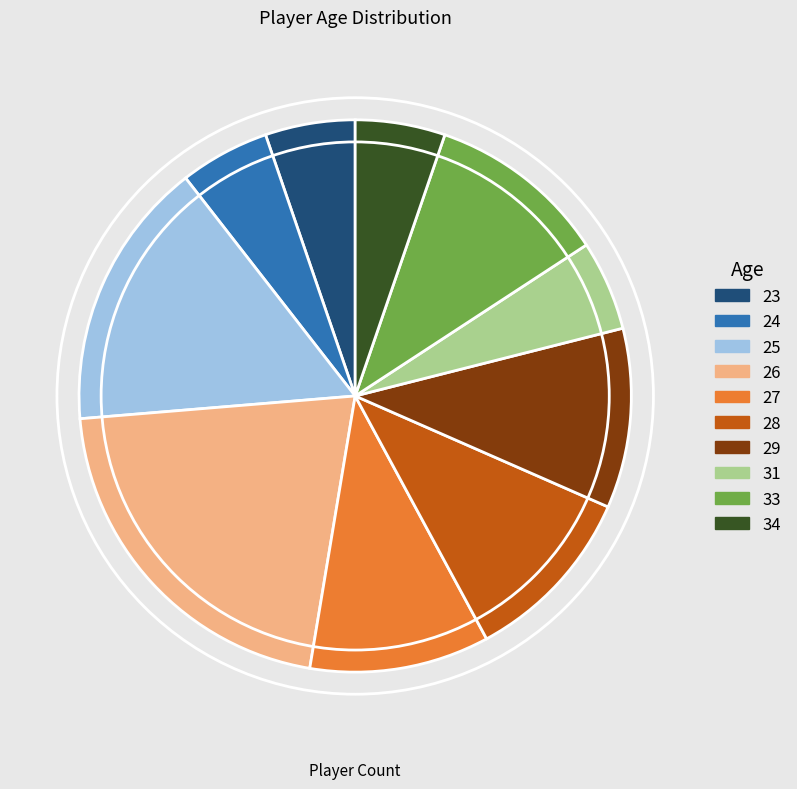

Is the sum of 23 and 26 greater than half?

No